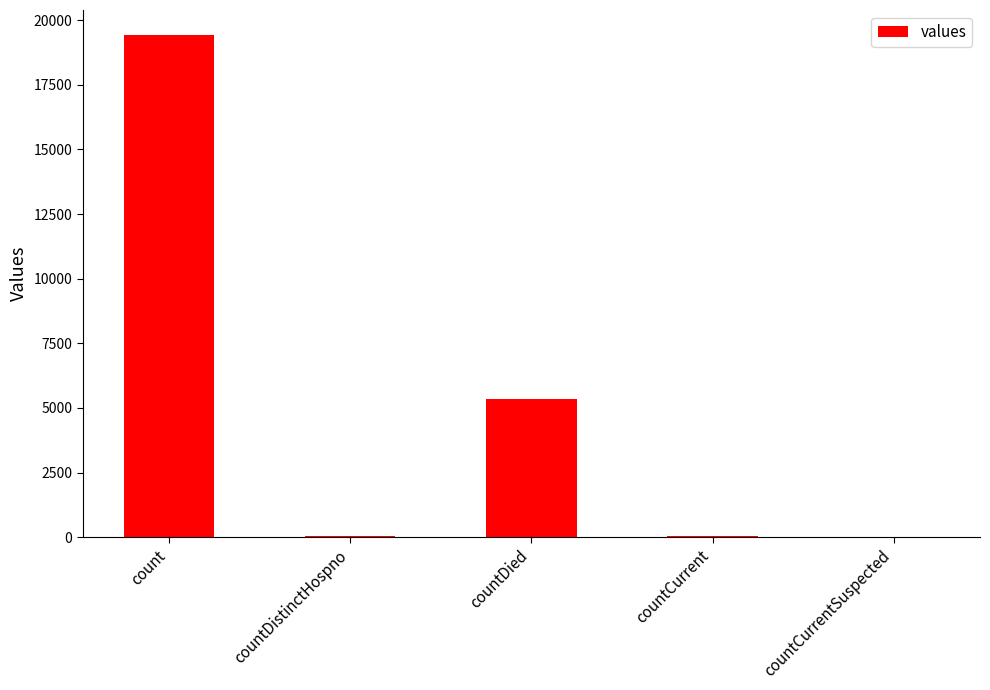

The chart shows a value of 11859 at countCurrentSuspected. True or false?

False